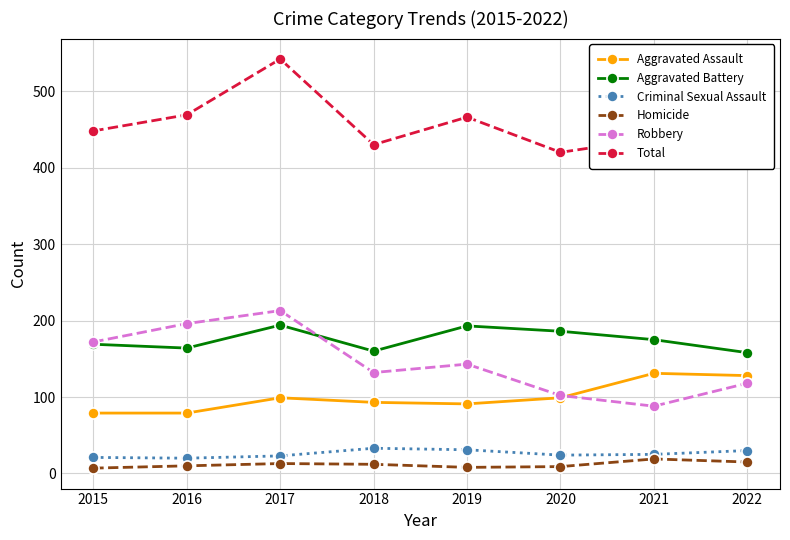

True or false: Aggravated Battery has more than 1 interior local peaks.

True